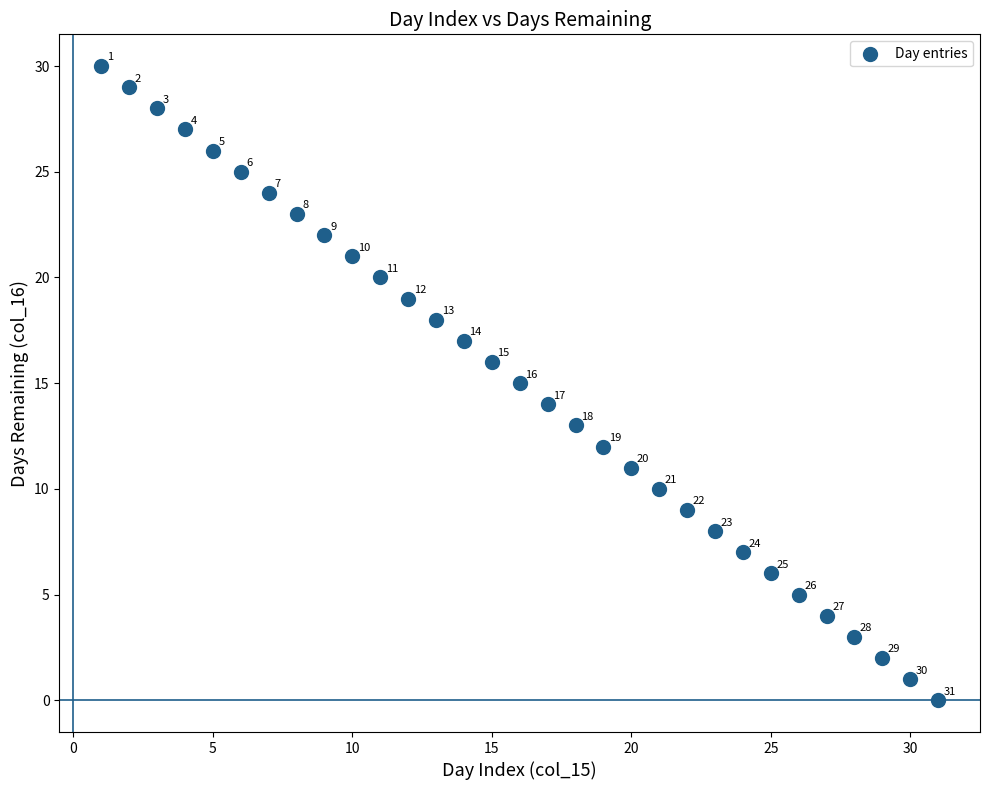

What Y value in the scatter plot is closest to 15?

15